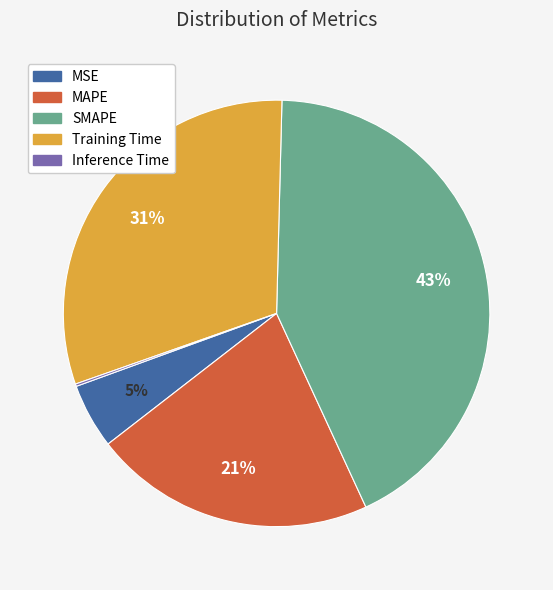

To the nearest percent, what is the difference between the largest and smallest slice percentages?

43%